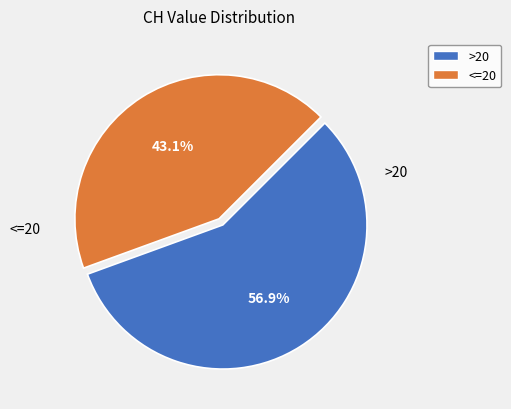

Is there any slice that represents more than half of the pie?

Yes